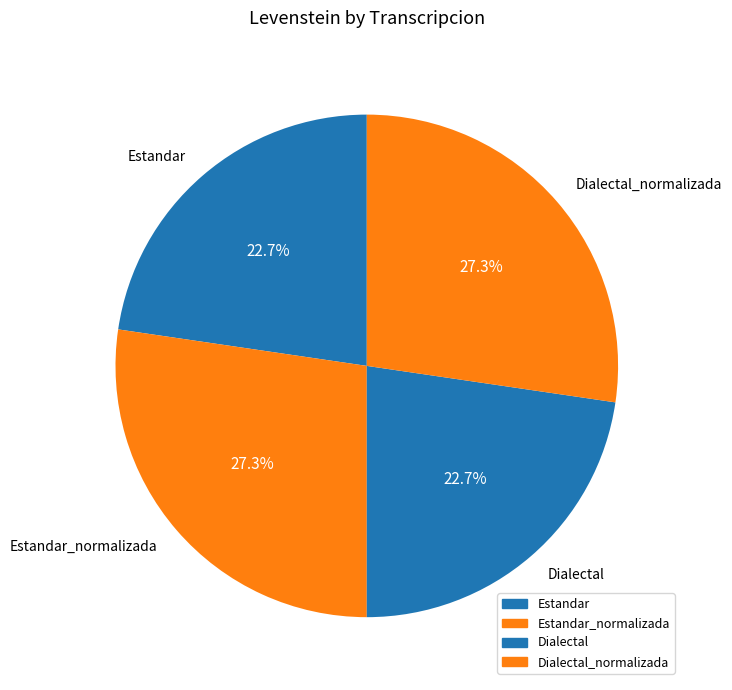

Approximately how many times larger is the value at Estandar_normalizada compared to Dialectal?

1.2